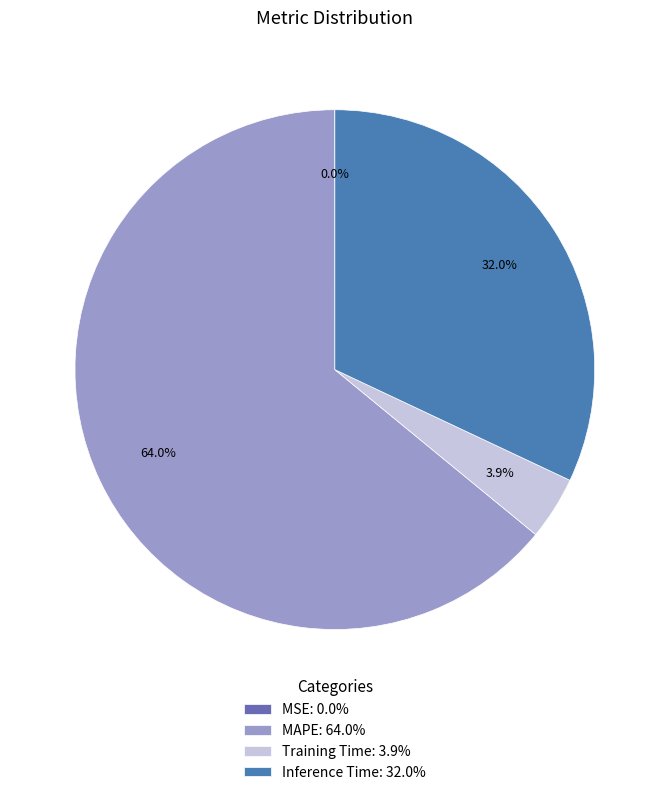

Rank the categories by value from highest to lowest.

MAPE, Inference Time, Training Time, MSE